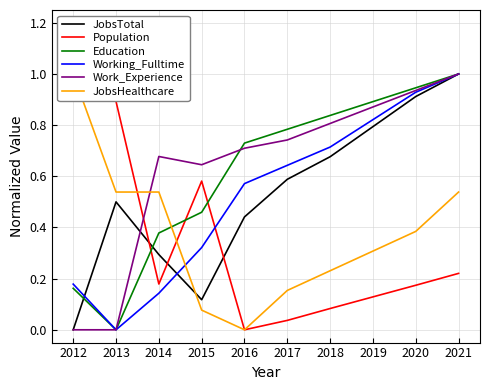

Which series ends up on top after the final intersection of Work_Experience and JobsTotal?

JobsTotal